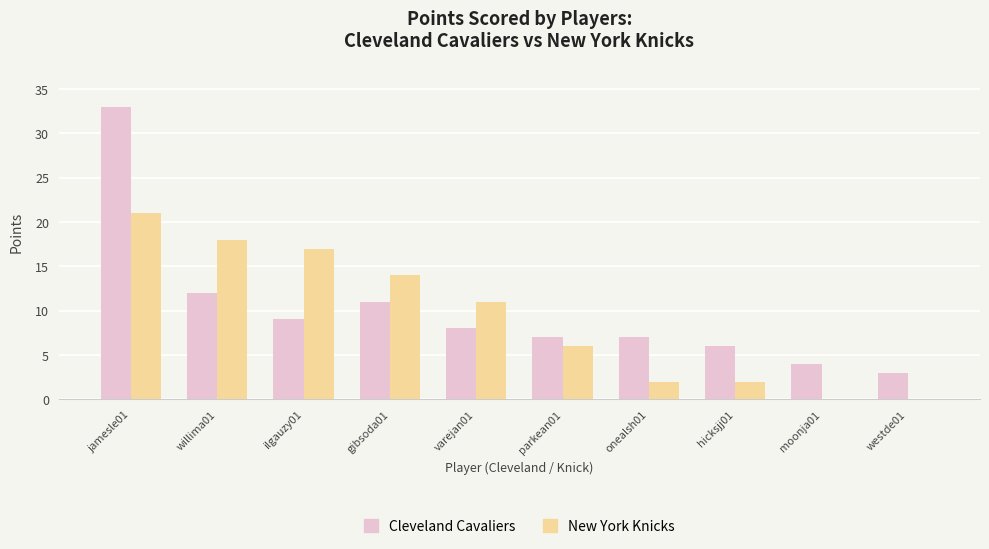

Is the value of Cleveland Cavaliers at jamesle01 greater than the value of New York Knicks at varejan01?

Yes